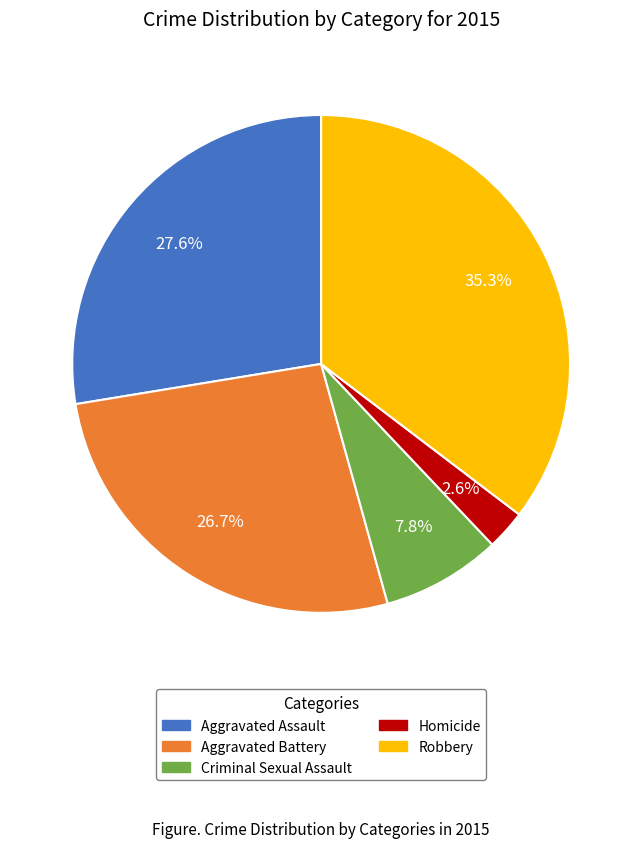

To the nearest percent, what is the difference between the largest and smallest slice percentages?

33%